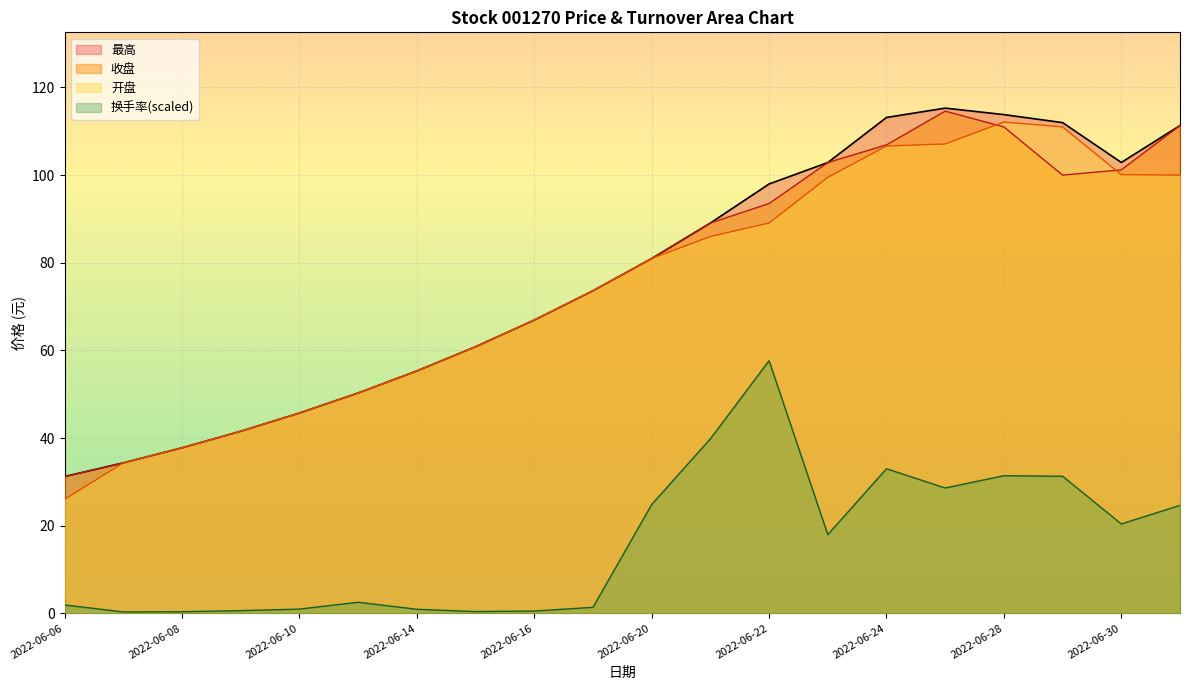

At how many categories does at least one series exceed 16?

20